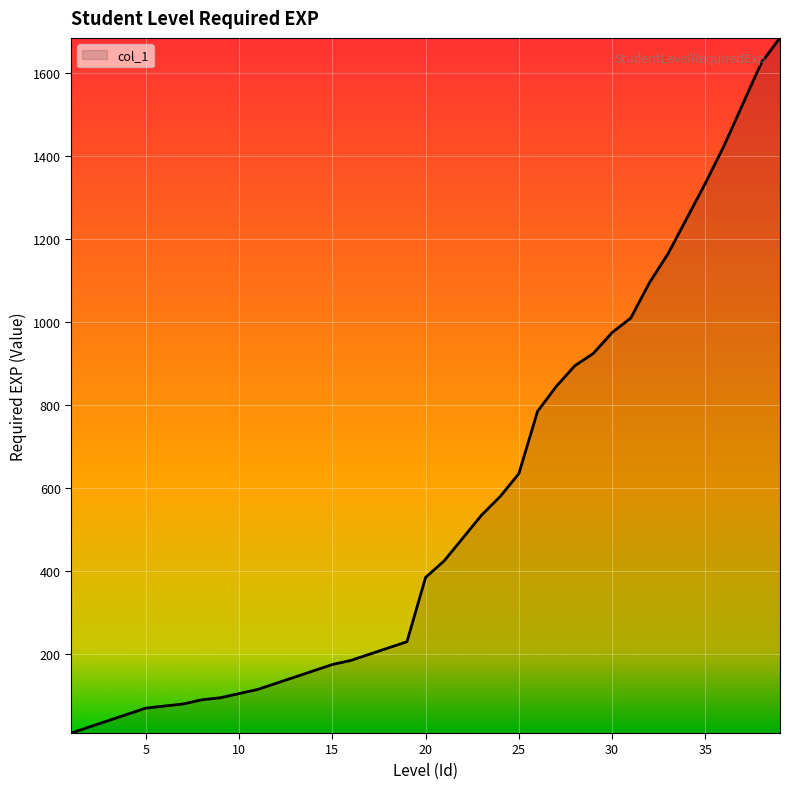

What is the maximum value shown in the chart?

1685